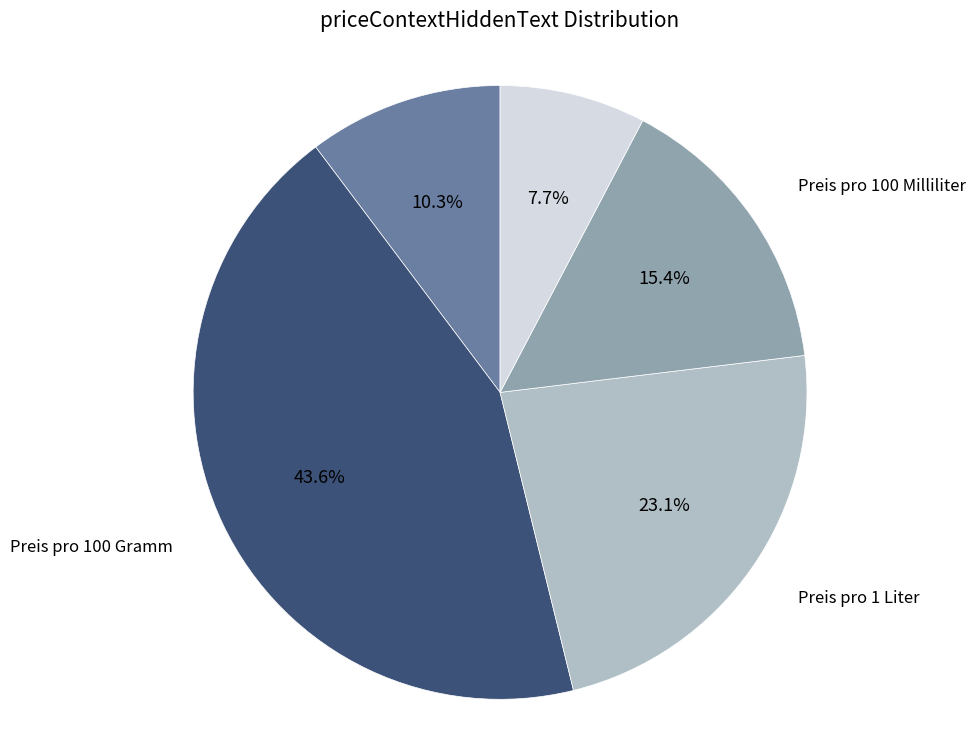

Count the number of slices in the pie.

5